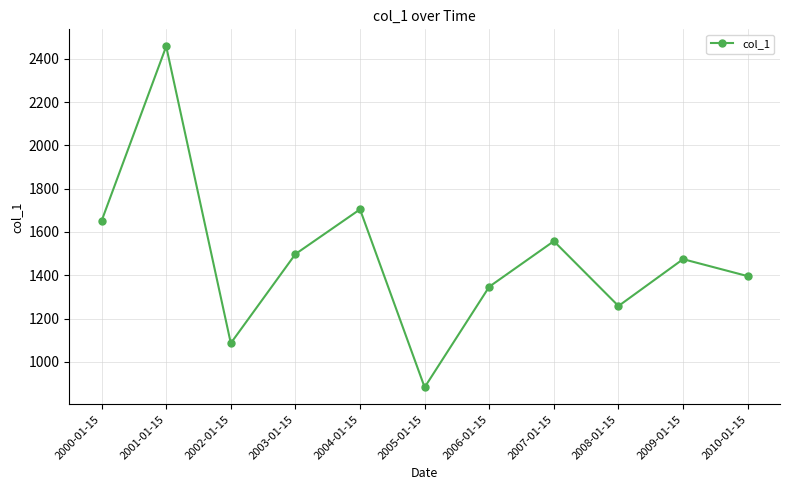

How many distinct data groups are displayed?

1